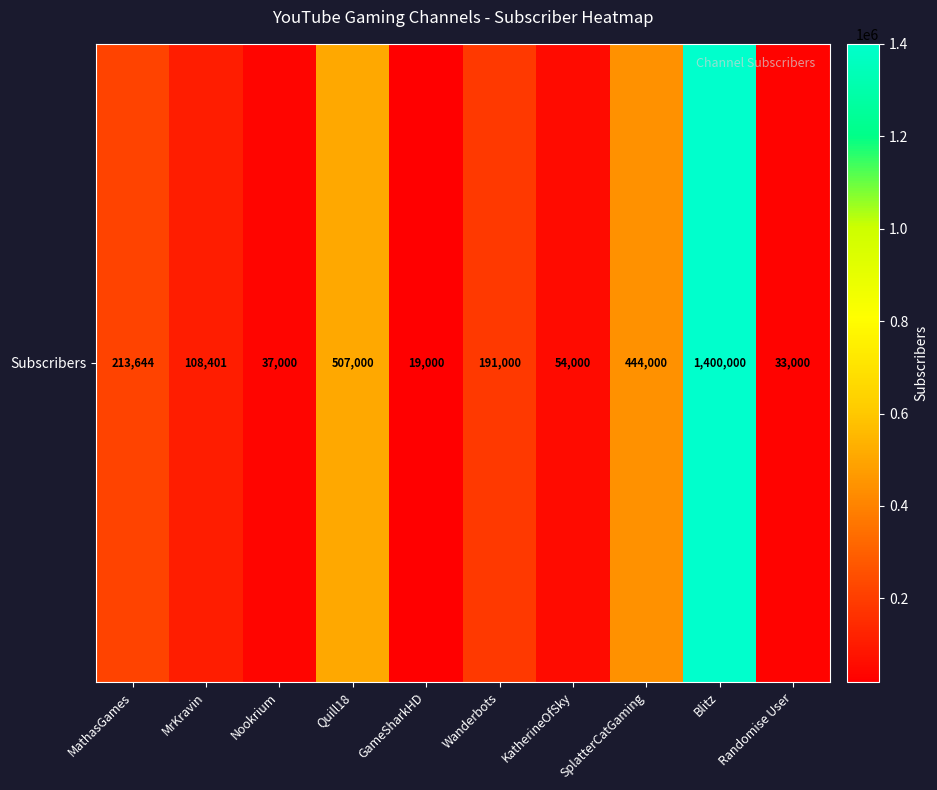

What is the ratio of the value at Randomise User to the value at MrKravin?

0.3